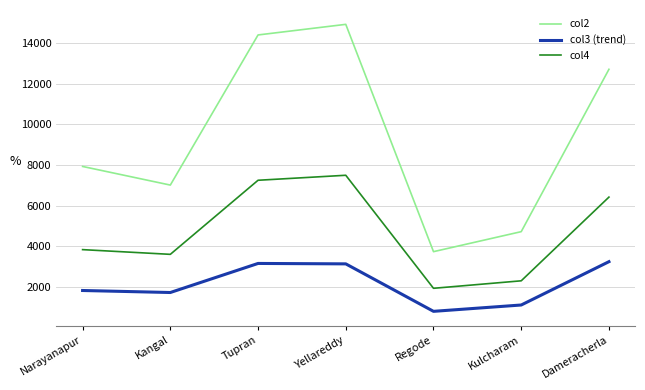

How many interior local valleys does the col2 series have?

2